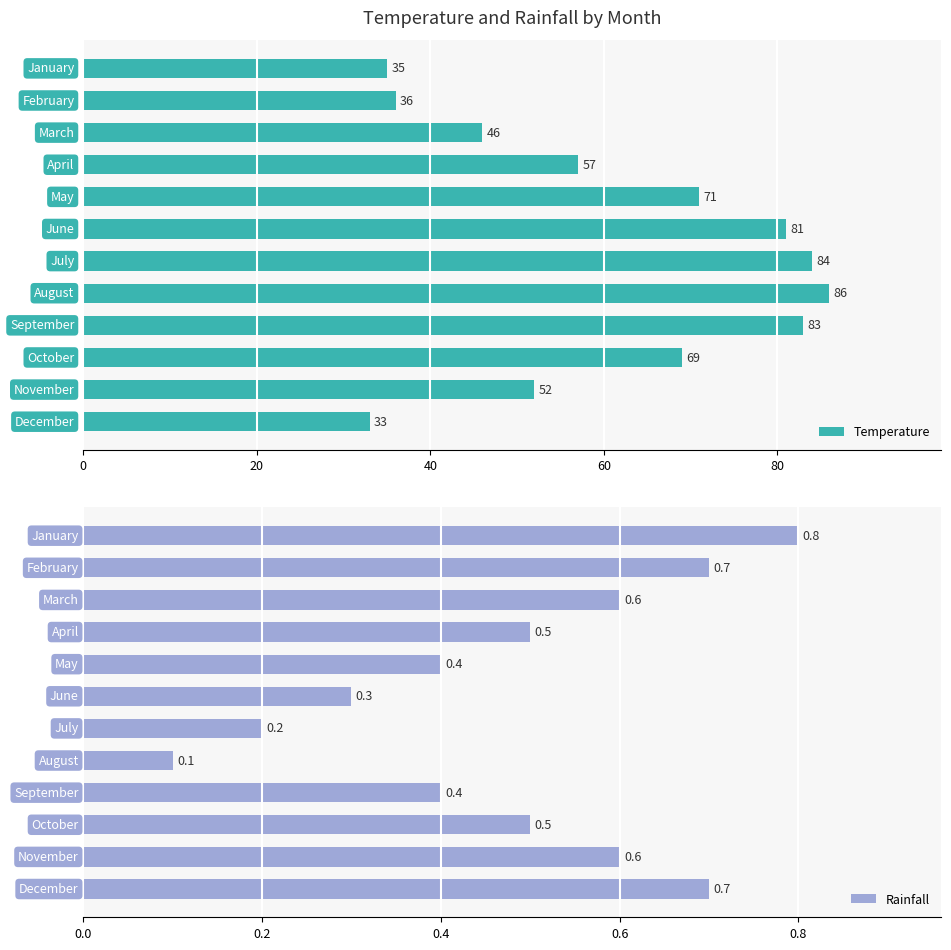

What is the total value across all series at 8?

83.4